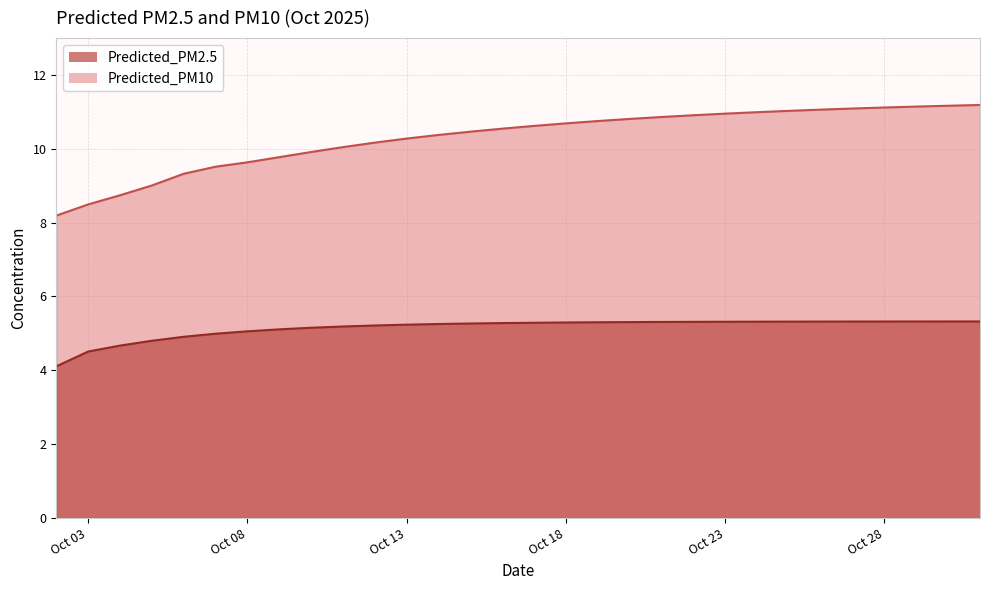

How many lines are shown in the chart?

2